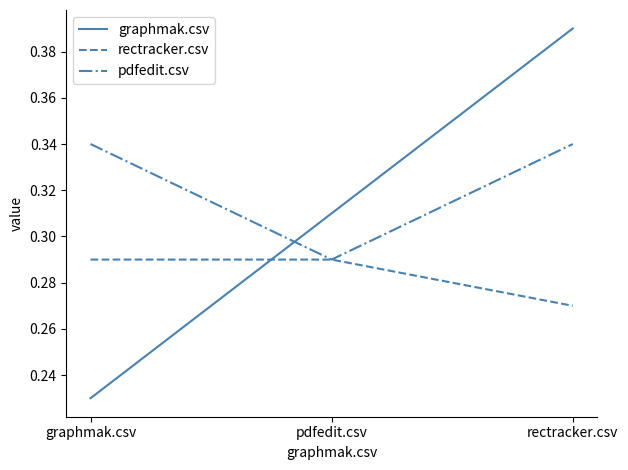

At which label is rectracker.csv closest to 0?

rectracker.csv